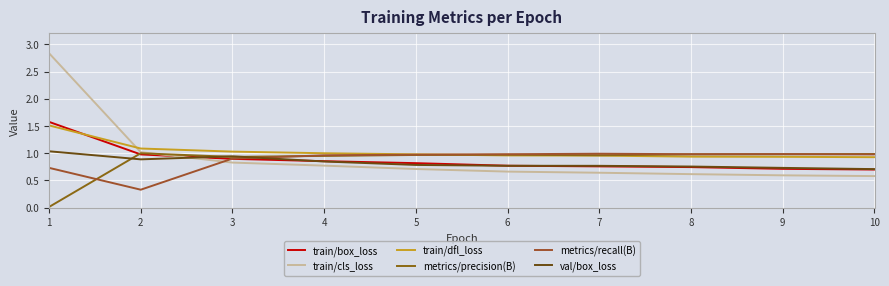

Count the number of data series in this chart.

6